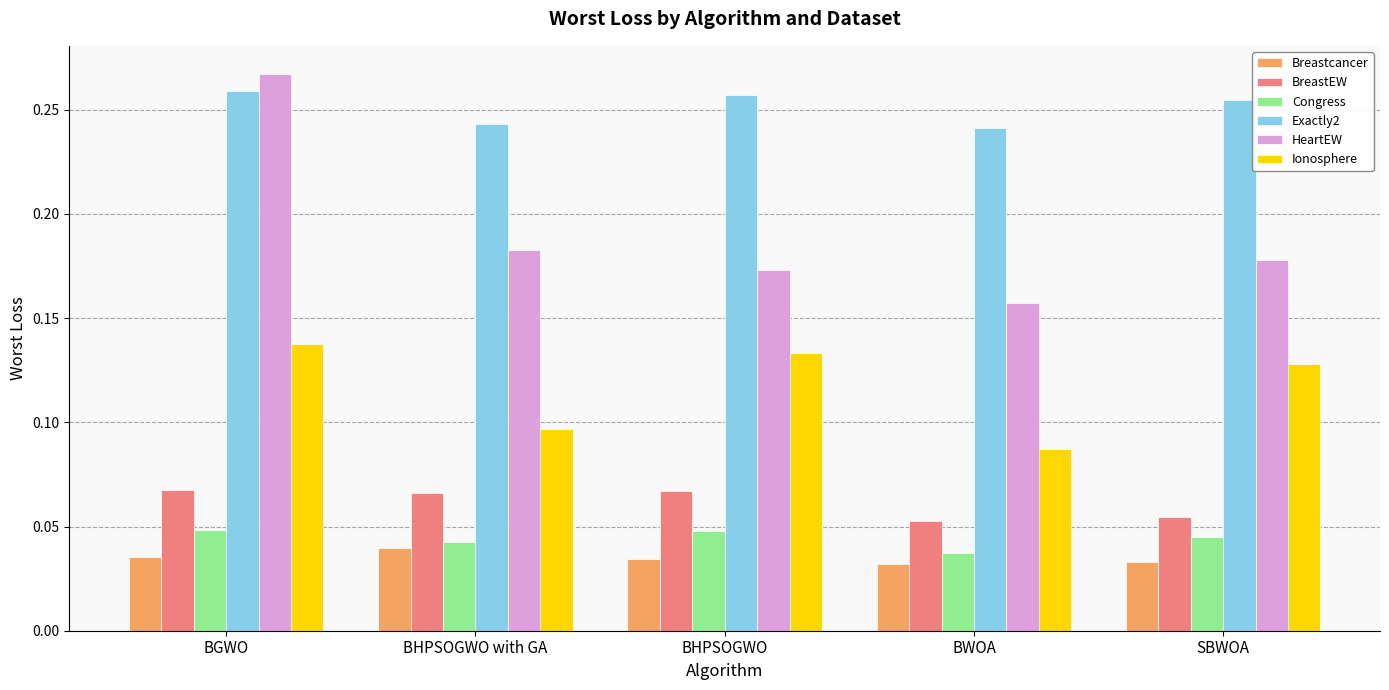

What is the label of the 3rd bar from the left?

BHPSOGWO